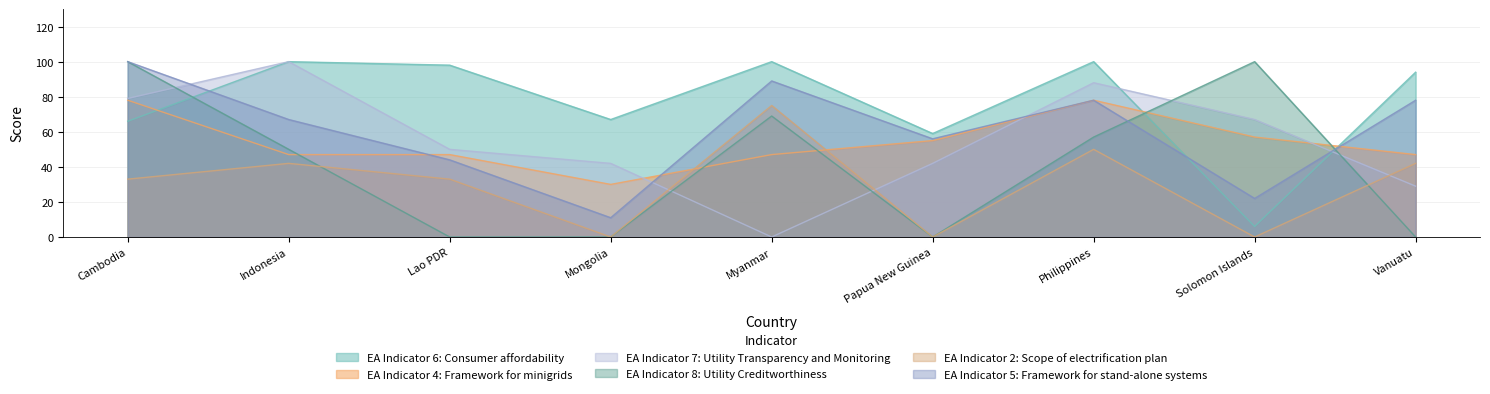

Reading left to right, what are all the values shown in this chart?

EA Indicator 6: Consumer affordability: Cambodia=66	Indonesia=100	Lao PDR=98	Mongolia=67	Myanmar=100	Papua New Guinea=59	Philippines=100	Solomon Islands=6	Vanuatu=94
EA Indicator 4: Framework for minigrids: Cambodia=78	Indonesia=47	Lao PDR=47	Mongolia=30	Myanmar=47	Papua New Guinea=55	Philippines=78	Solomon Islands=57	Vanuatu=47
EA Indicator 7: Utility Transparency and Monitoring: Cambodia=79	Indonesia=100	Lao PDR=50	Mongolia=42	Myanmar=0	Papua New Guinea=42	Philippines=88	Solomon Islands=67	Vanuatu=29
EA Indicator 8: Utility Creditworthiness: Cambodia=100	Indonesia=50	Lao PDR=0	Mongolia=0	Myanmar=69	Papua New Guinea=0	Philippines=57	Solomon Islands=100	Vanuatu=0
EA Indicator 2: Scope of electrification plan: Cambodia=33	Indonesia=42	Lao PDR=33	Mongolia=0	Myanmar=75	Papua New Guinea=0	Philippines=50	Solomon Islands=0	Vanuatu=42
EA Indicator 5: Framework for stand-alone systems: Cambodia=100	Indonesia=67	Lao PDR=44	Mongolia=11	Myanmar=89	Papua New Guinea=56	Philippines=78	Solomon Islands=22	Vanuatu=78